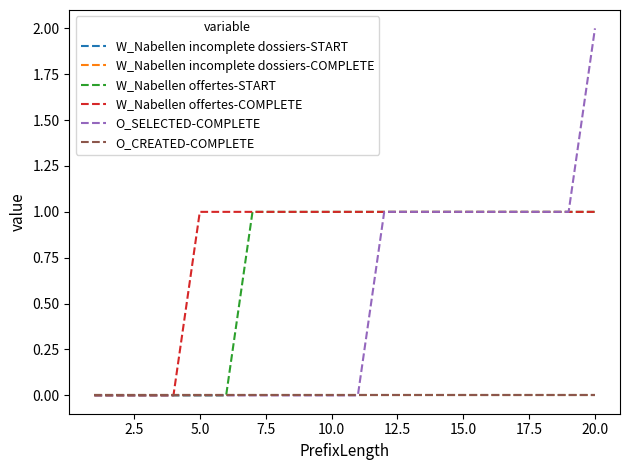

True or false: W_Nabellen incomplete dossiers-COMPLETE and W_Nabellen offertes-COMPLETE cross at least once.

False